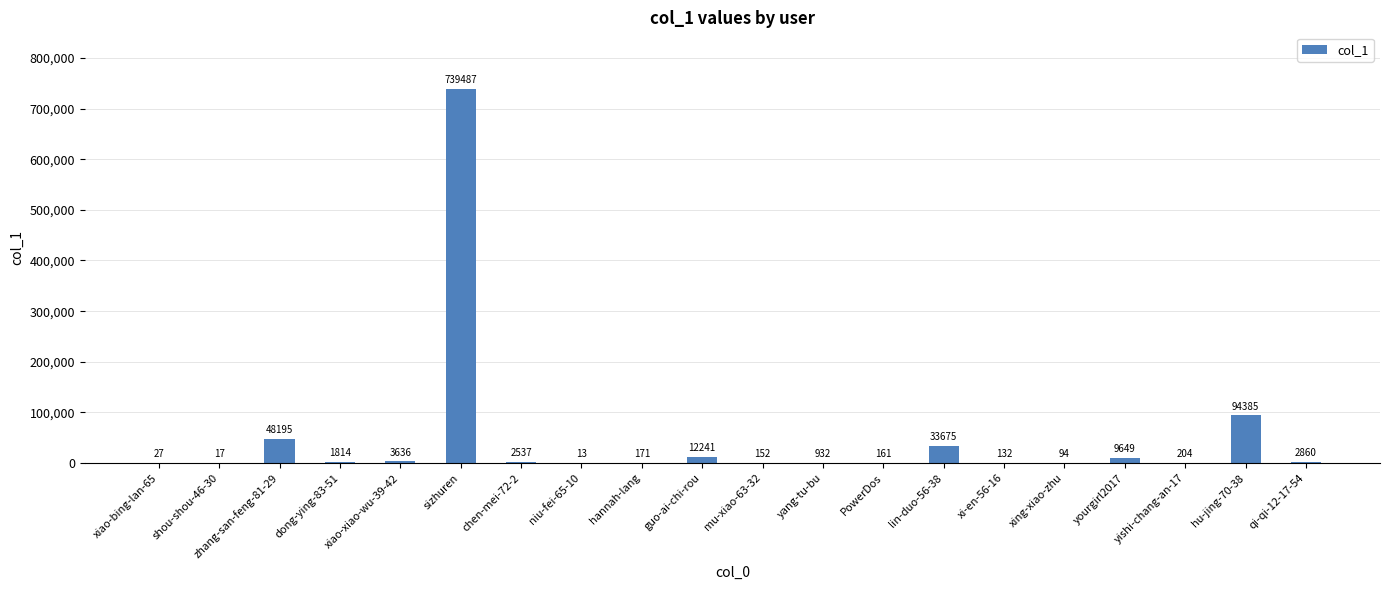

The chart shows a value of 48195 at zhang-san-feng-81-29. True or false?

True